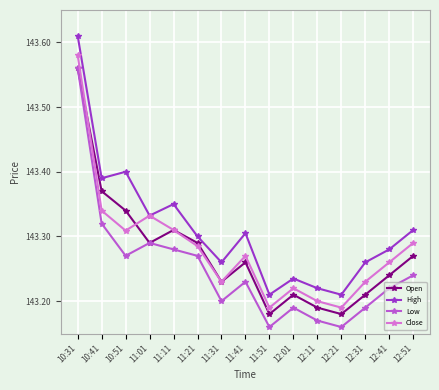

How many interior local peaks does the High series have?

4